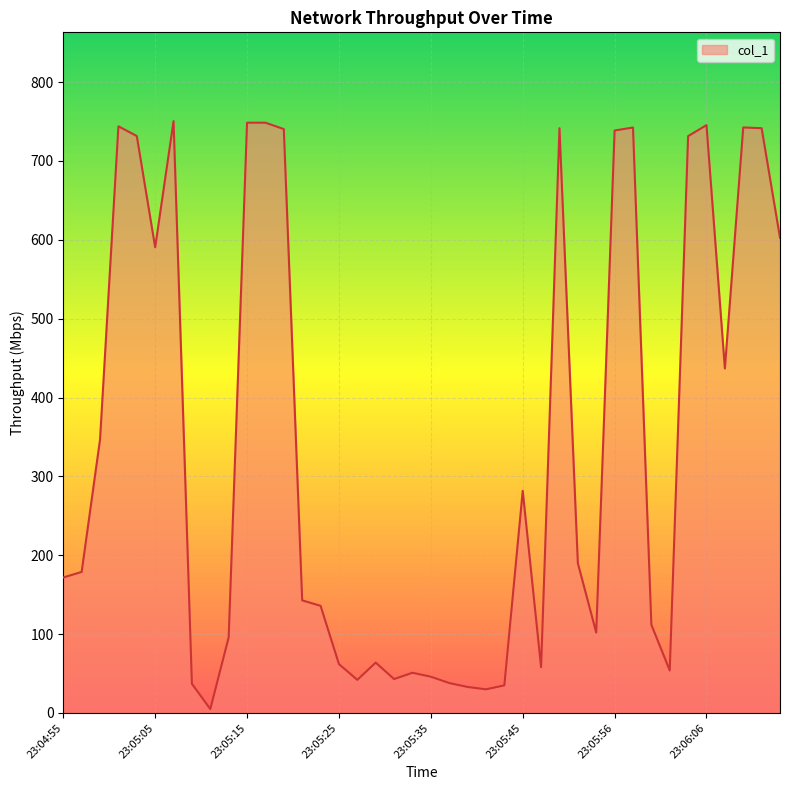

What is the difference between the maximum and minimum values?

745.5